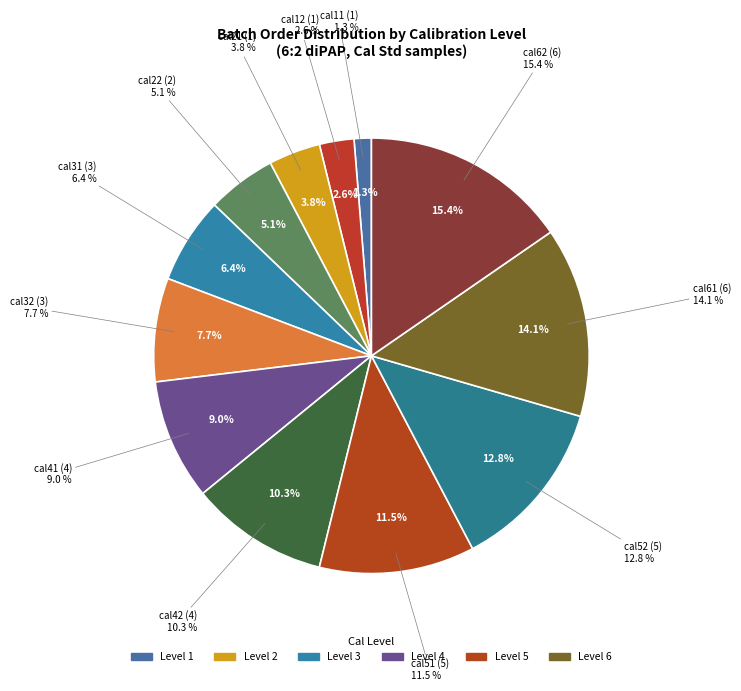

How many slices are in this pie chart?

12